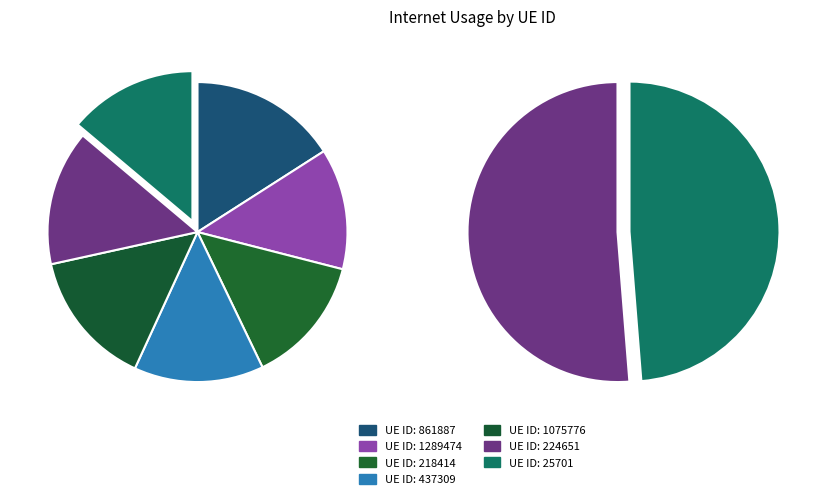

To the nearest percent, what is the combined percentage of 1289474 and 224651?

28%